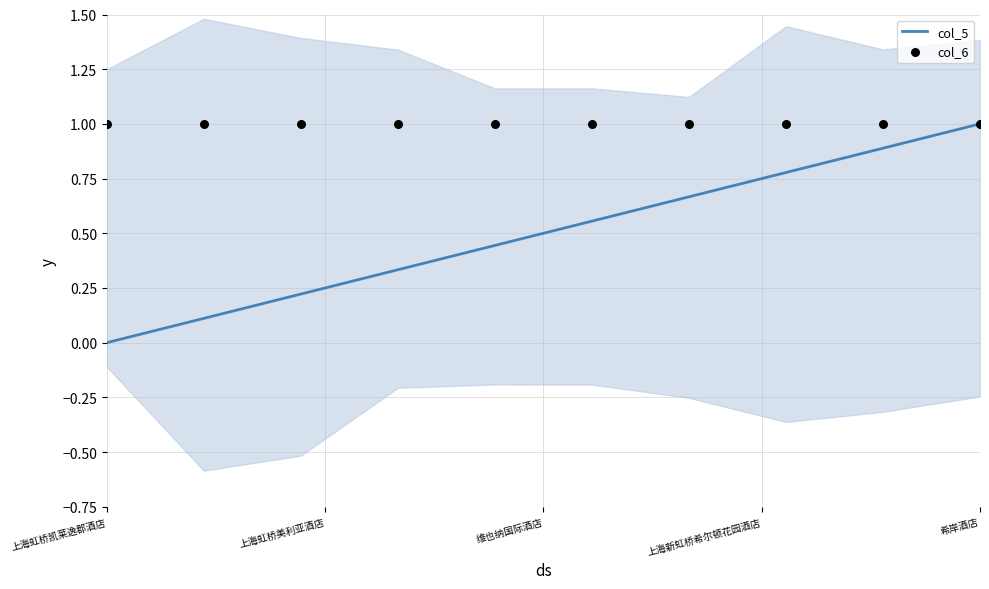

At how many categories does at least one series exceed 0?

10